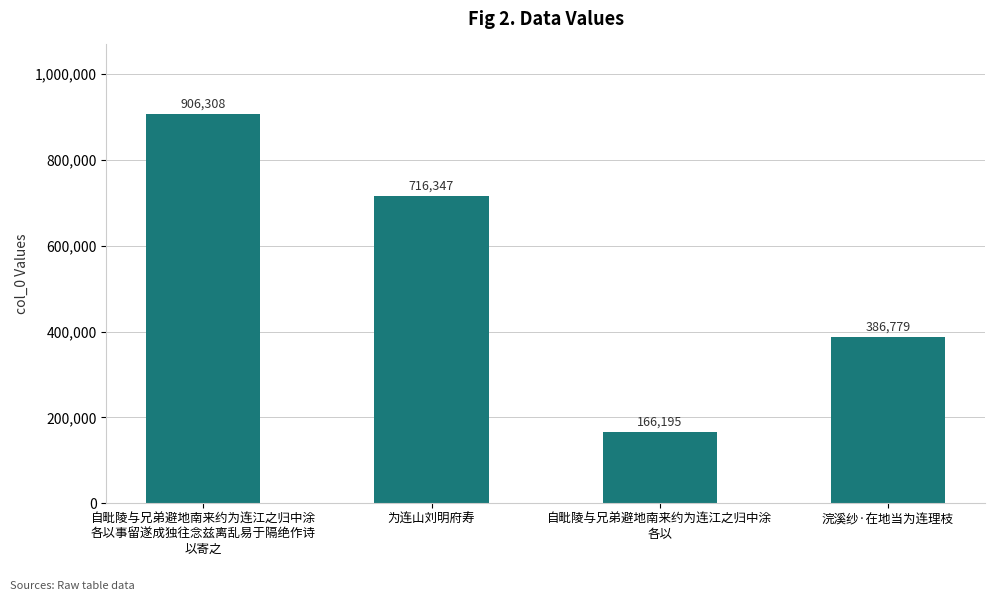

Rank the categories by value from highest to lowest.

自毗陵与兄弟避地南来约为连江之归中涂
各以事留遂成独往念兹离乱易于隔绝作诗
以寄之, 为连山刘明府寿, 浣溪纱·在地当为连理枝, 自毗陵与兄弟避地南来约为连江之归中涂
各以